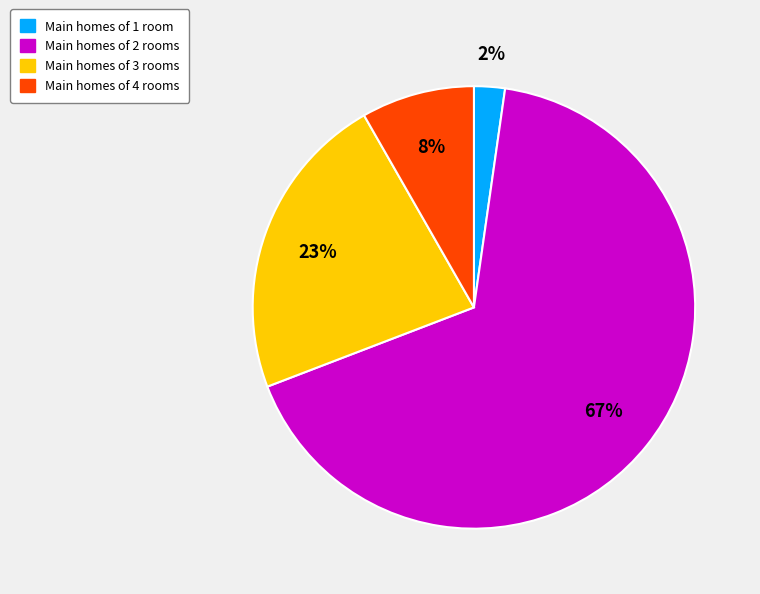

Is there a majority slice in this chart?

Yes